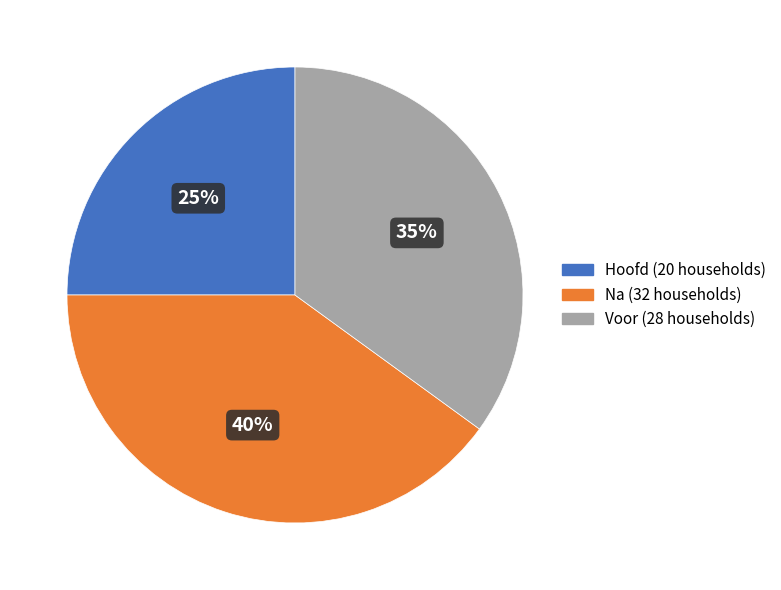

To the nearest percent, what is the average slice percentage?

33%